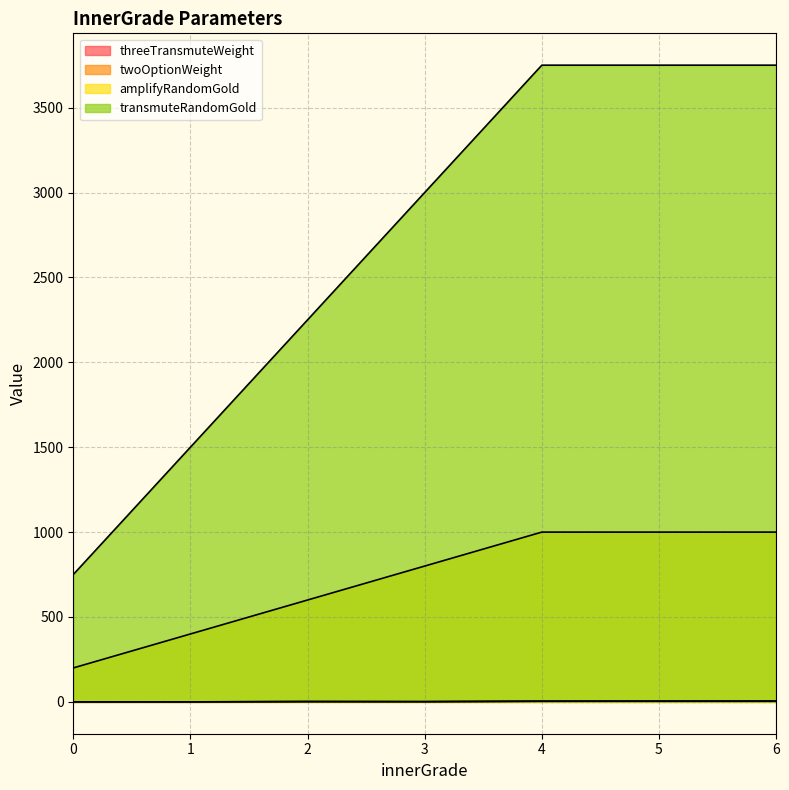

List the series in order of their peak value, lowest first.

threeTransmuteWeight, twoOptionWeight, amplifyRandomGold, transmuteRandomGold